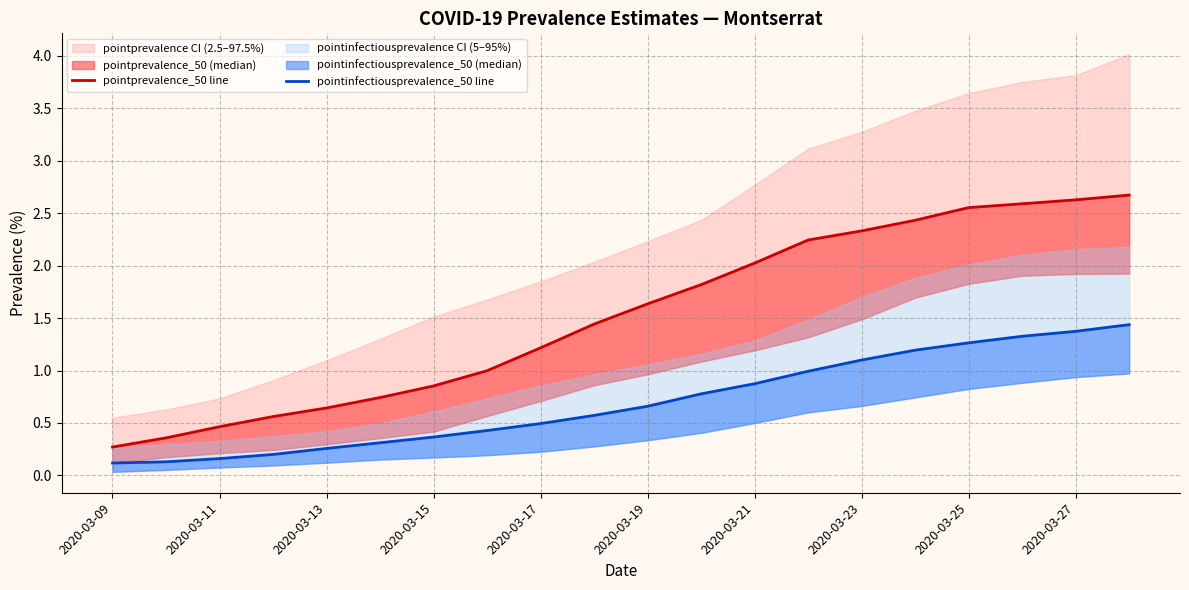

What is the average value of the pointprevalence_50 line series?

1.5